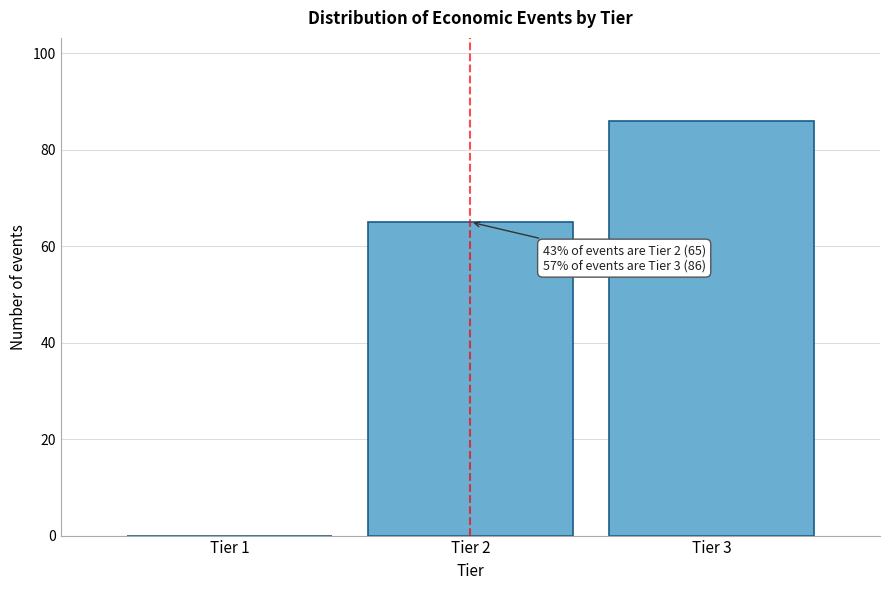

Reading left to right, extract all data points from this chart.

Tier 1=0	Tier 2=65	Tier 3=86